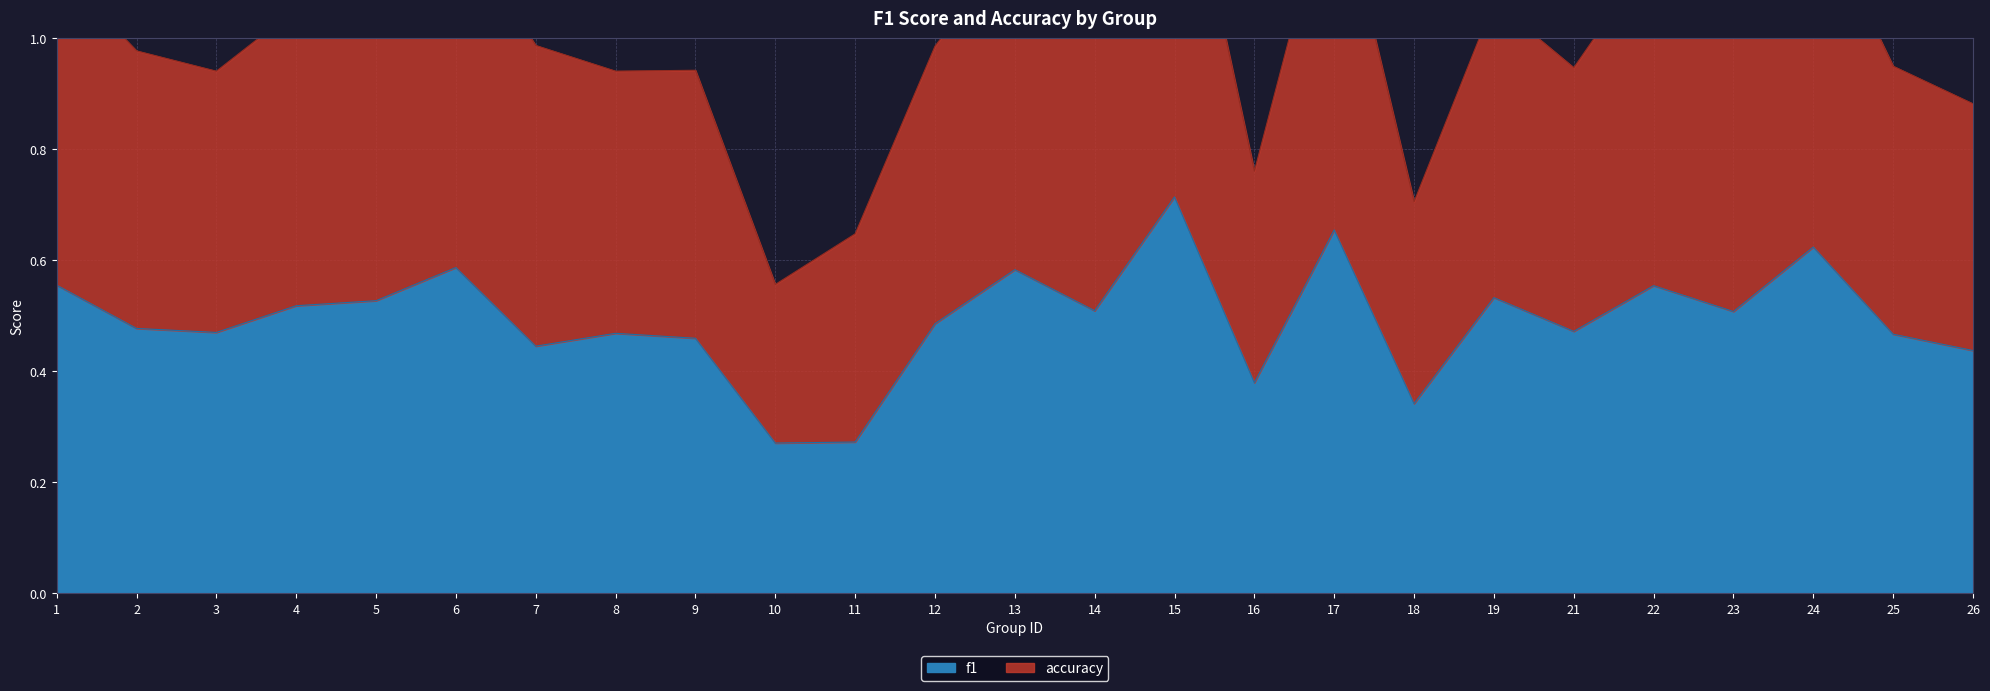

Where is f1 nearest to the value 0?

10